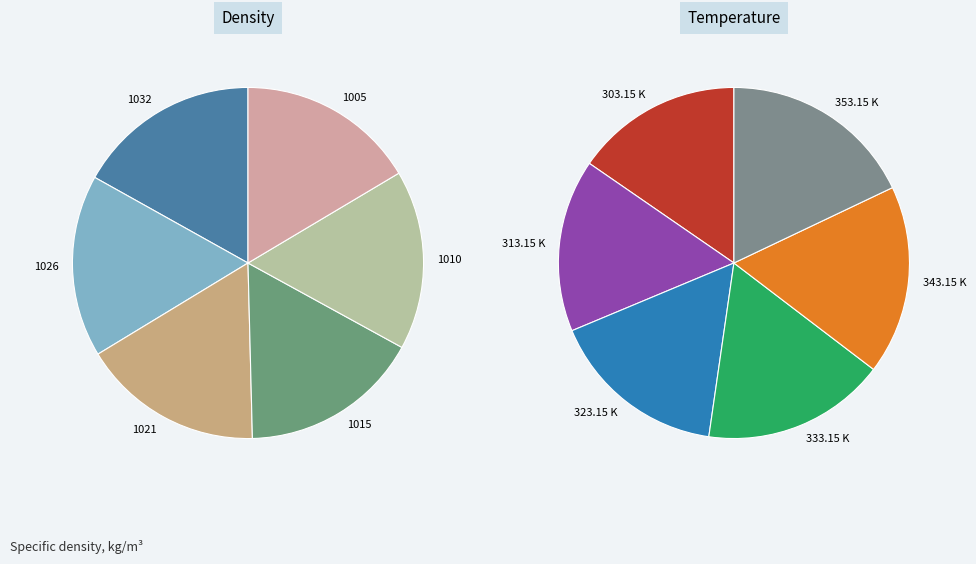

The 1015 slice represents 17% of the pie. True or false?

True